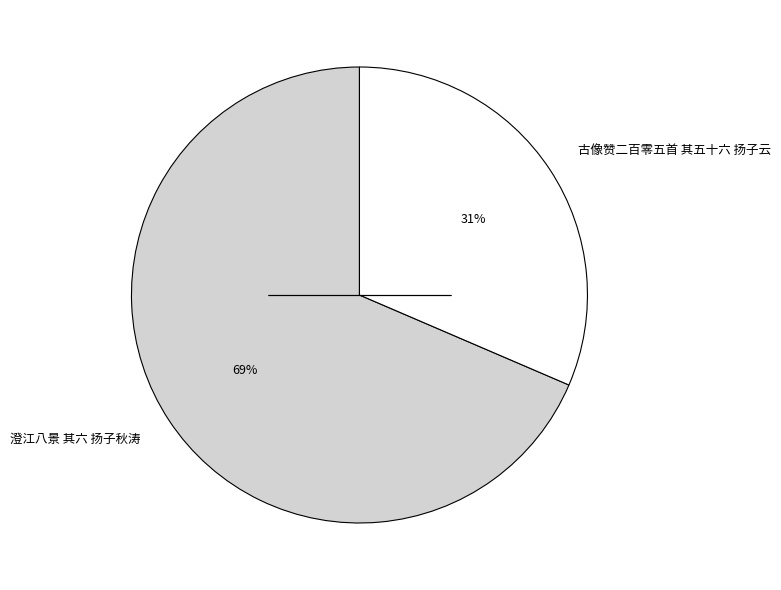

To the nearest percent, what percentage of the pie is 澄江八景 其六 扬子秋涛?

69%